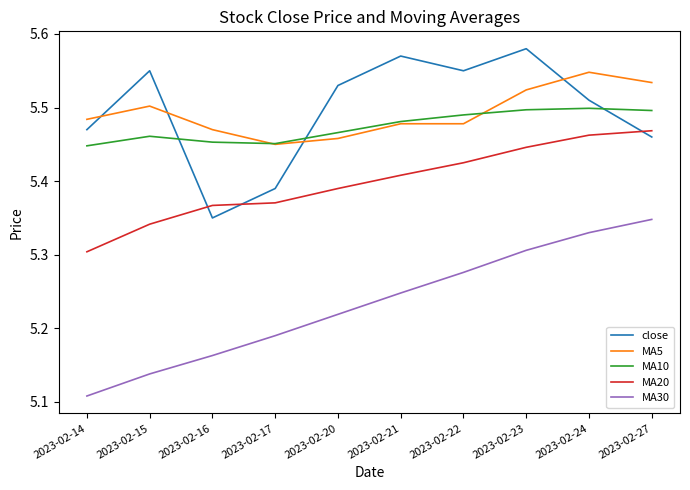

Is the value of MA30 at 2023-02-15 greater than the value of close at 2023-02-14?

No